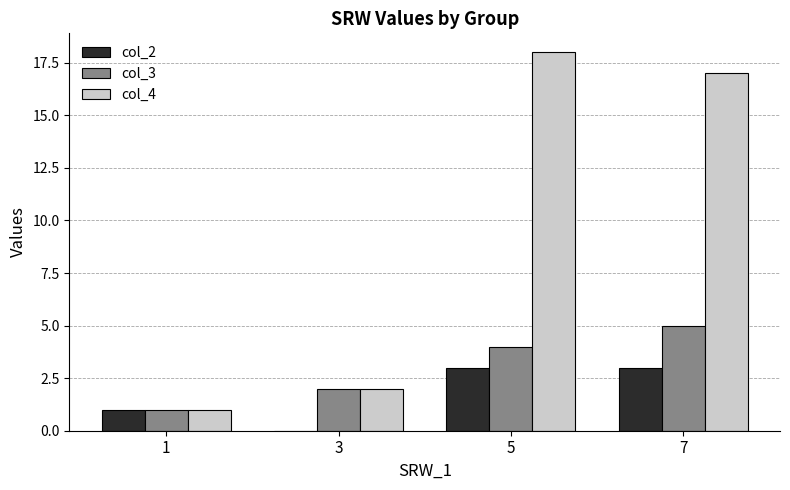

Does the chart contain stacked bars?

No